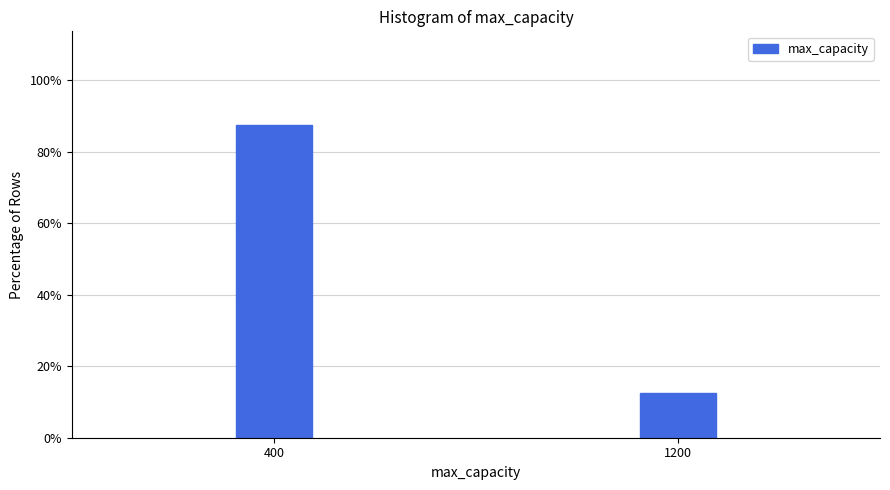

Reading left to right, list all the values displayed in this chart.

400=87.5	1200=12.5